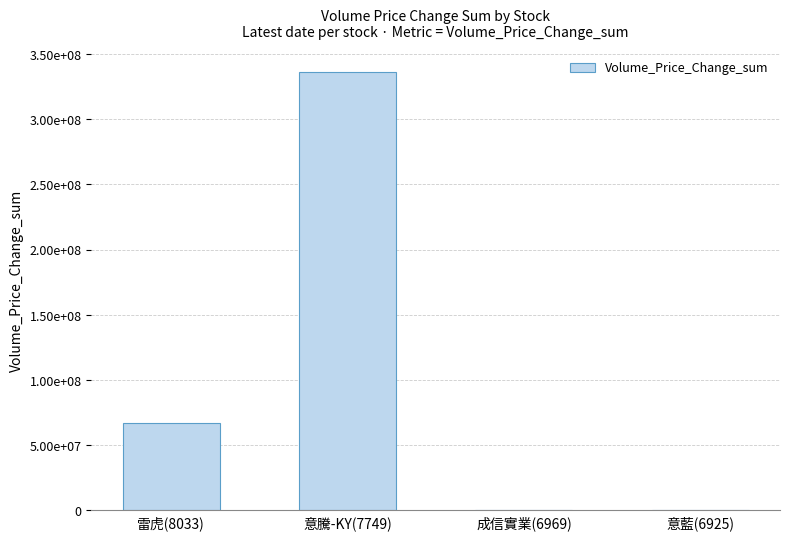

What is the difference between the maximum and minimum values?

336009895.1